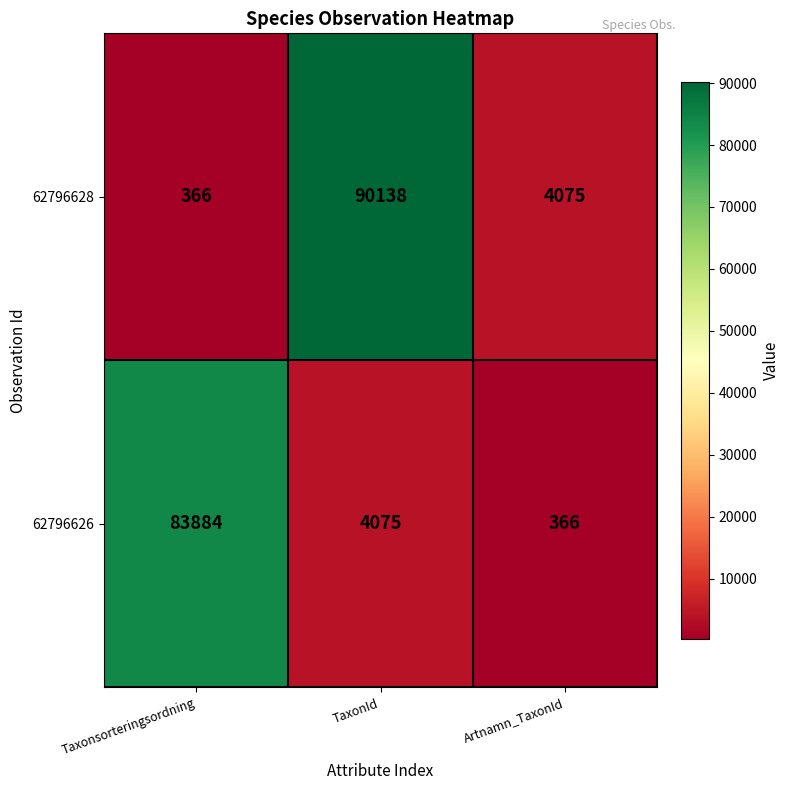

Rank the series by their maximum value, from highest to lowest.

62796628, 62796626